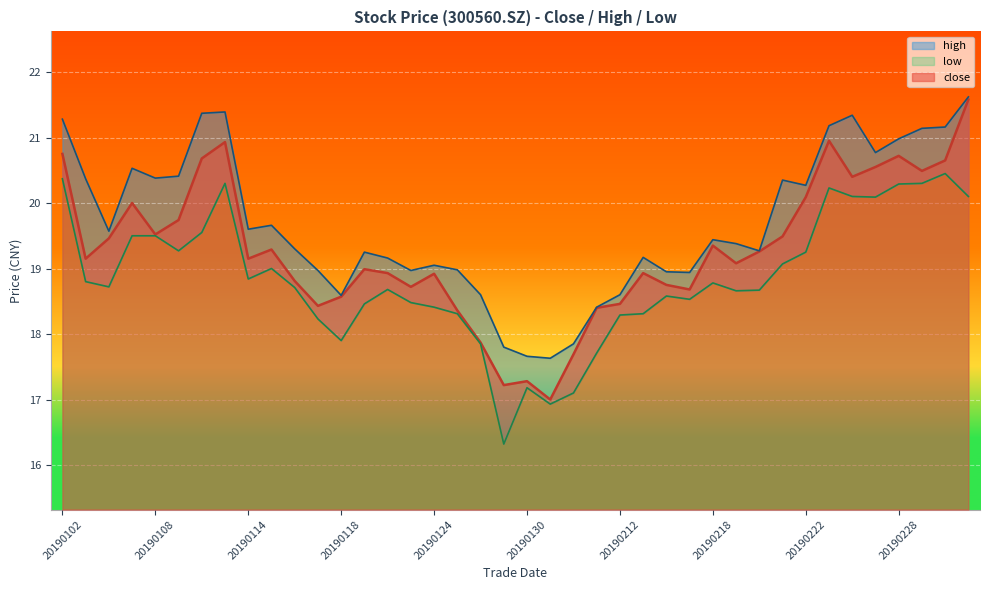

What is the difference between the second highest and minimum values in the low series?

4.1